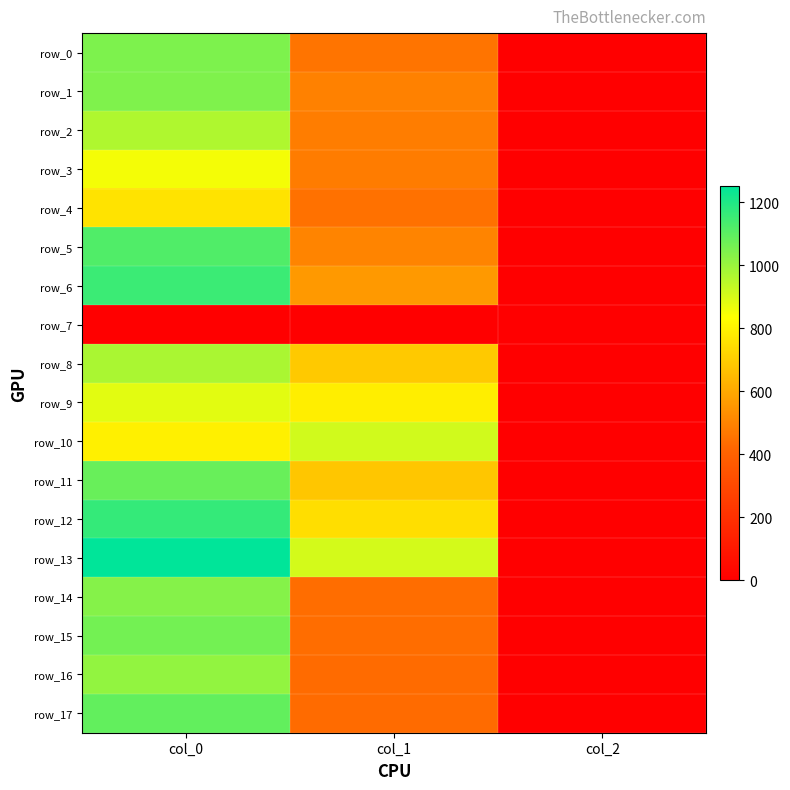

What value does the row_6 series have at col_1?

560.2